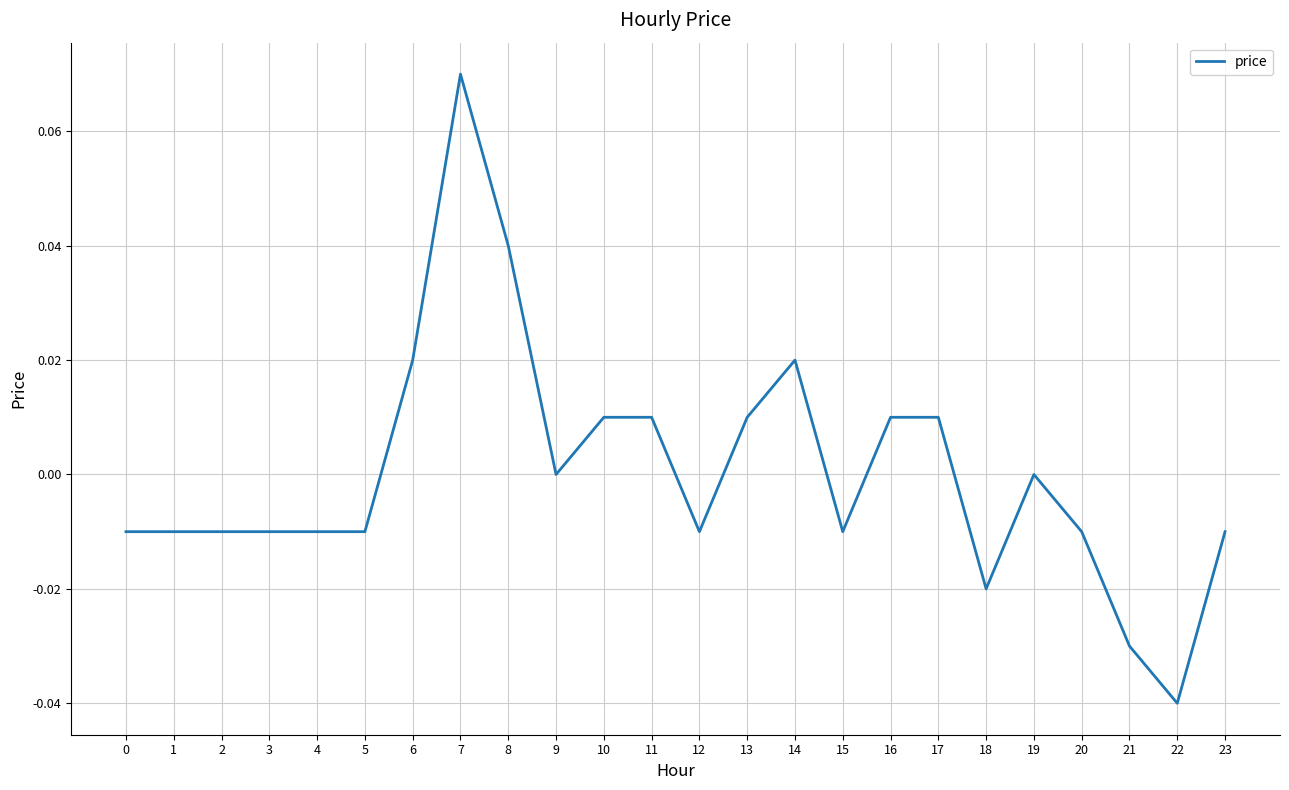

How many lines are shown in the chart?

1